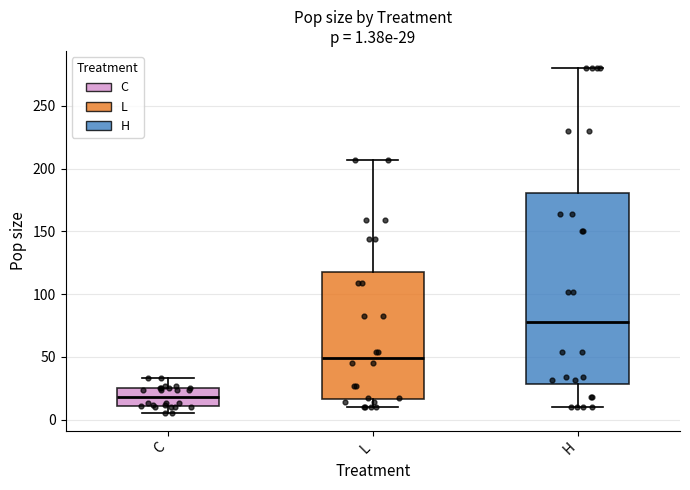

Which box is the tallest, from its lower edge to its upper edge?

H